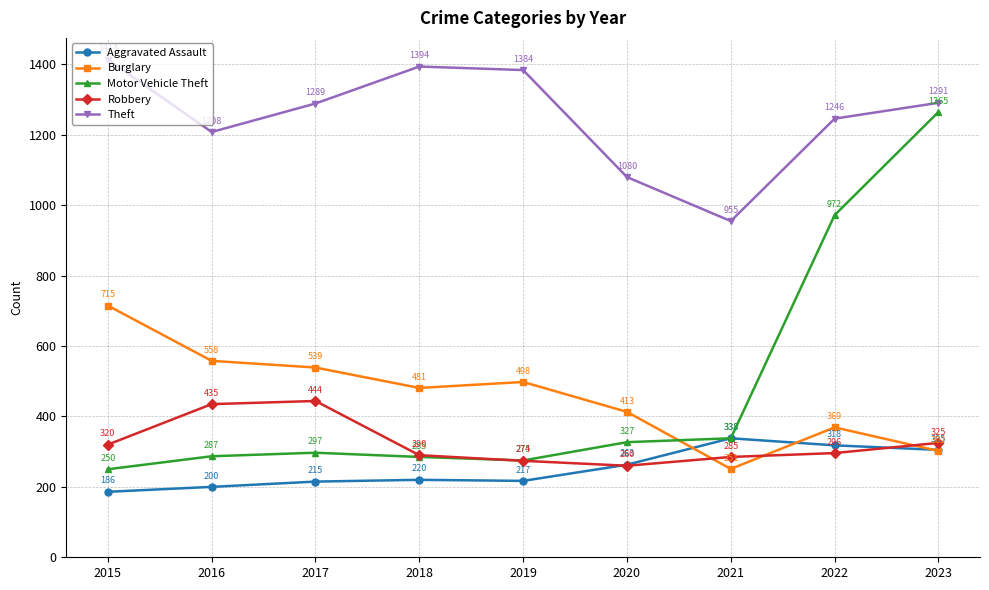

What is the difference between the maximum and minimum values in the Aggravated Assault series?

152